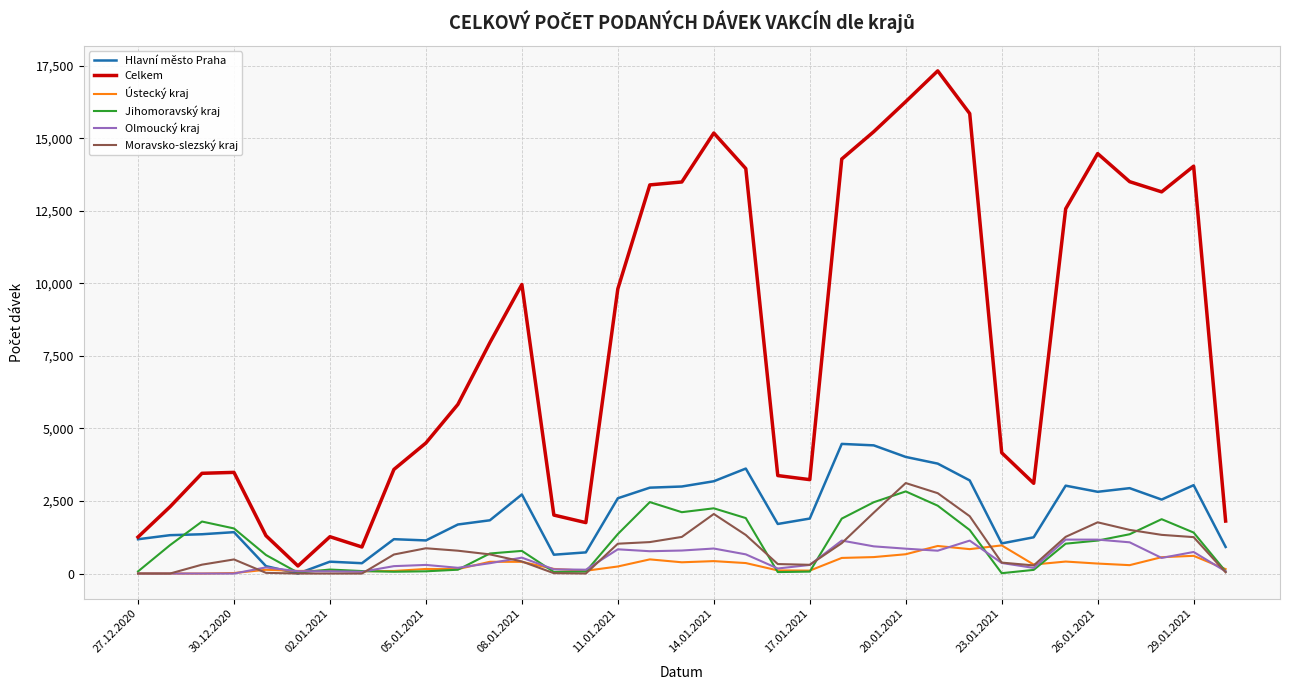

Which series has the largest total across all categories?

Celkem